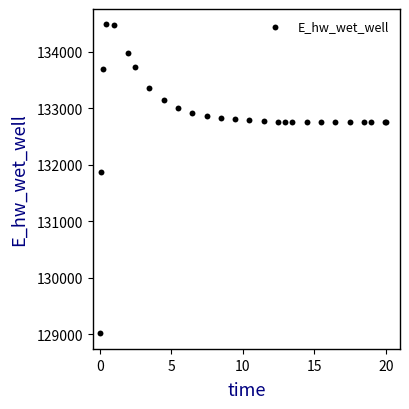

What Y value in the scatter plot is closest to 131748?

131867.2